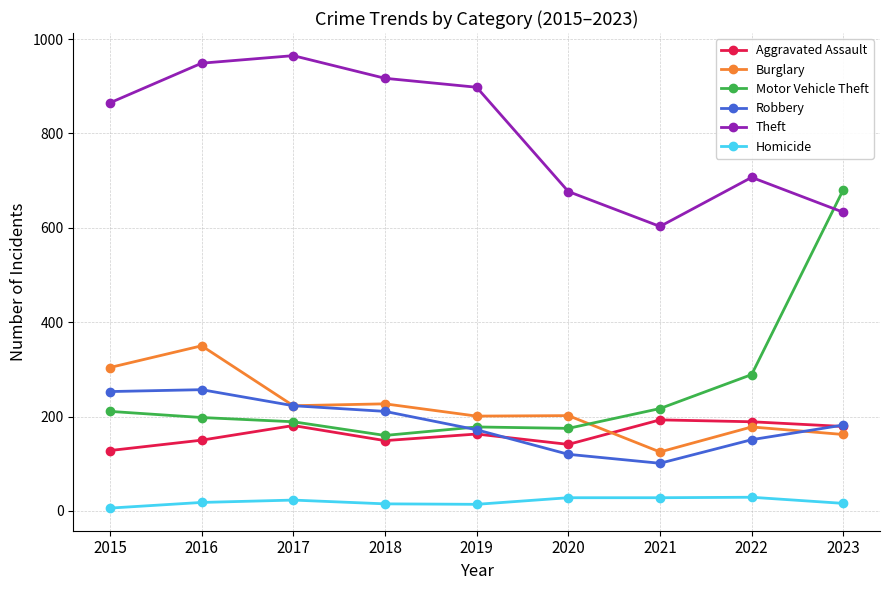

List the series in order of their peak value, lowest first.

Homicide, Aggravated Assault, Robbery, Burglary, Motor Vehicle Theft, Theft